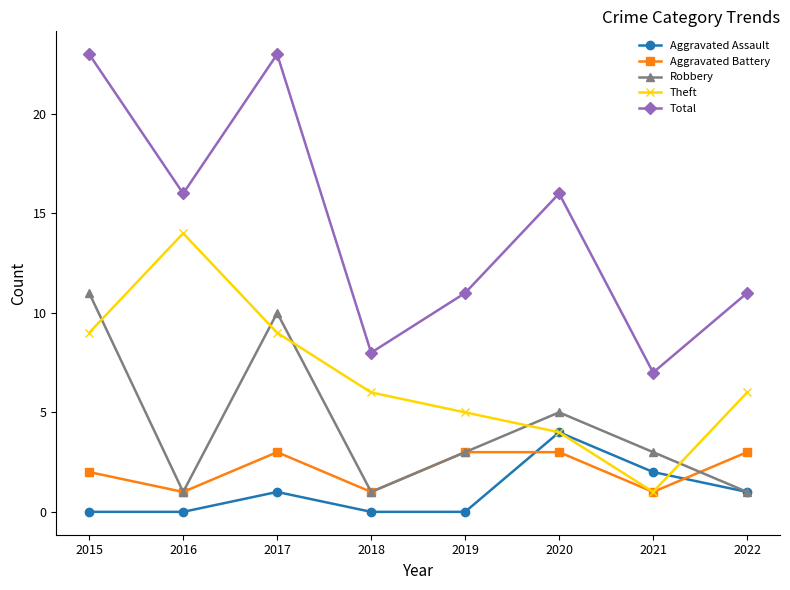

How many distinct data groups are displayed?

5